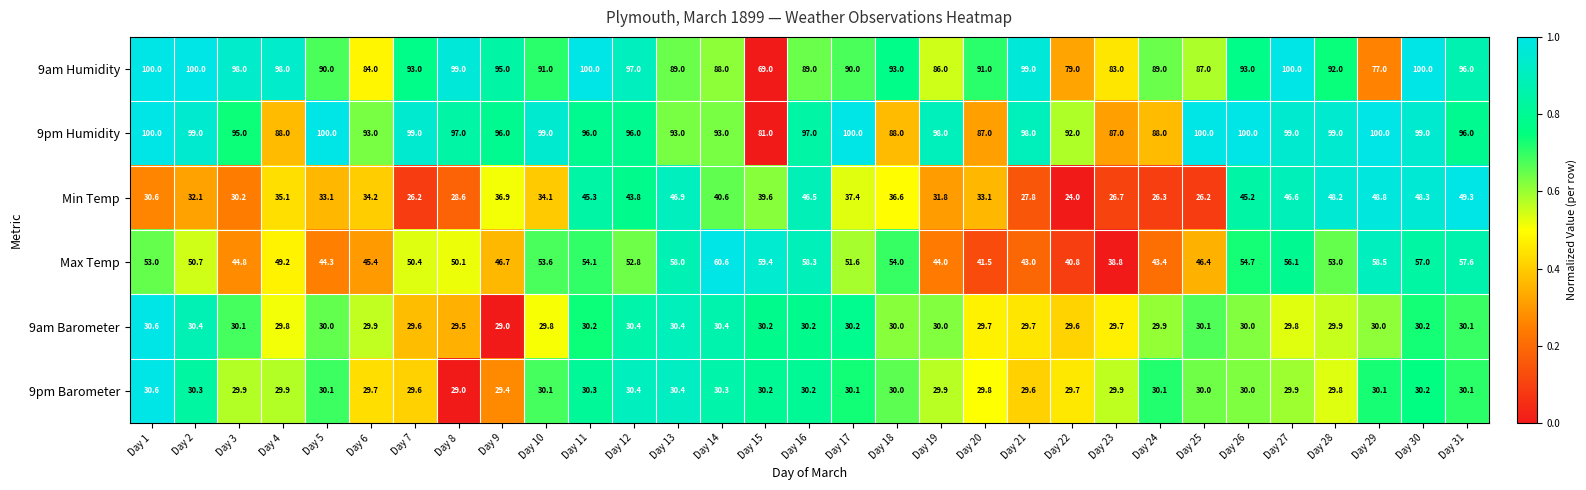

The value of Min Temp at Day 19 is 31.8. True or false?

True